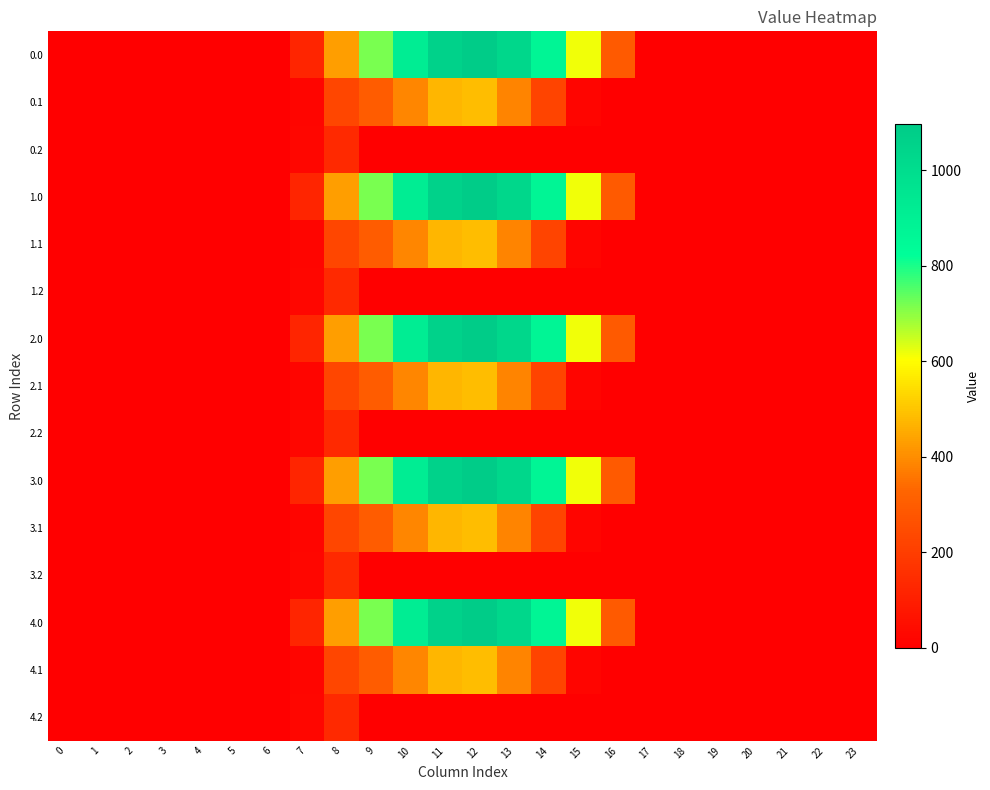

Rank the series by their maximum value, from highest to lowest.

0.0, 1.0, 2.0, 3.0, 4.0, 0.1, 1.1, 2.1, 3.1, 4.1, 0.2, 1.2, 2.2, 3.2, 4.2